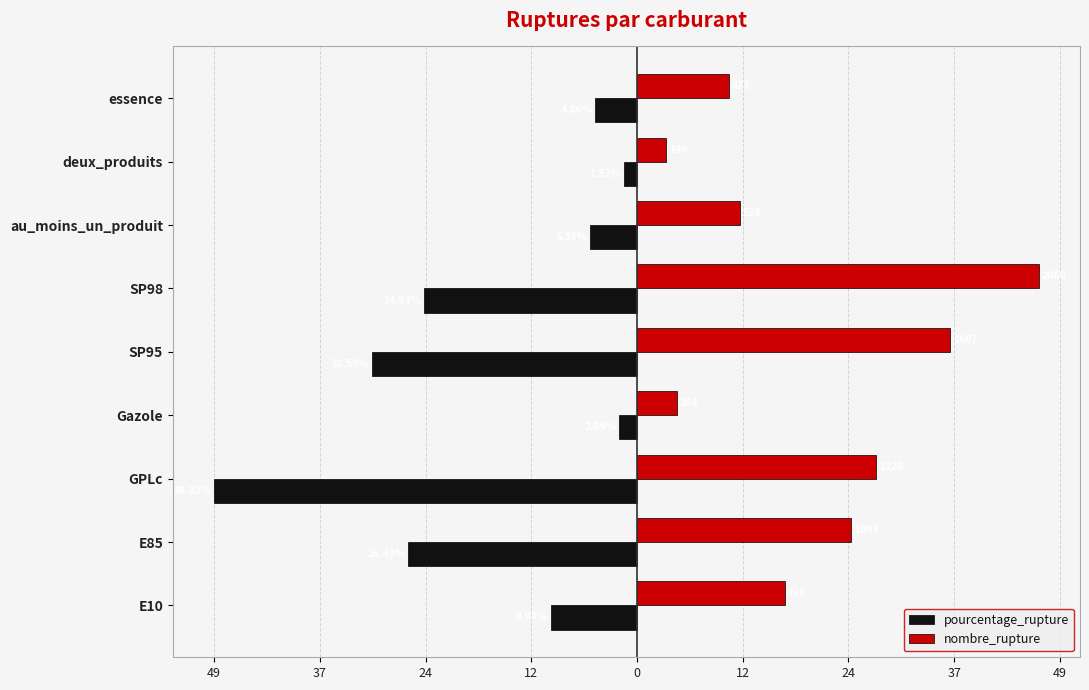

What is the sum of all pourcentage_rupture values?

-154.3